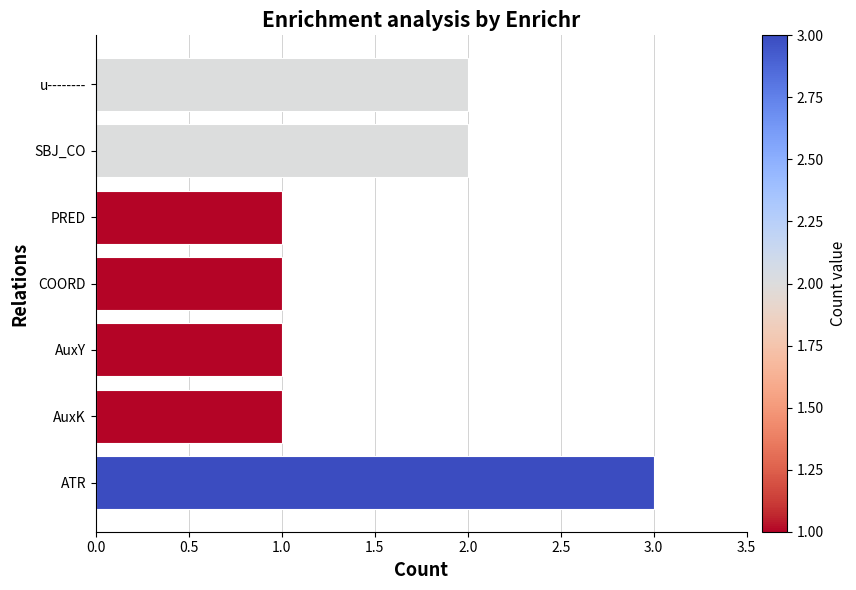

What is the sum of all values?

11